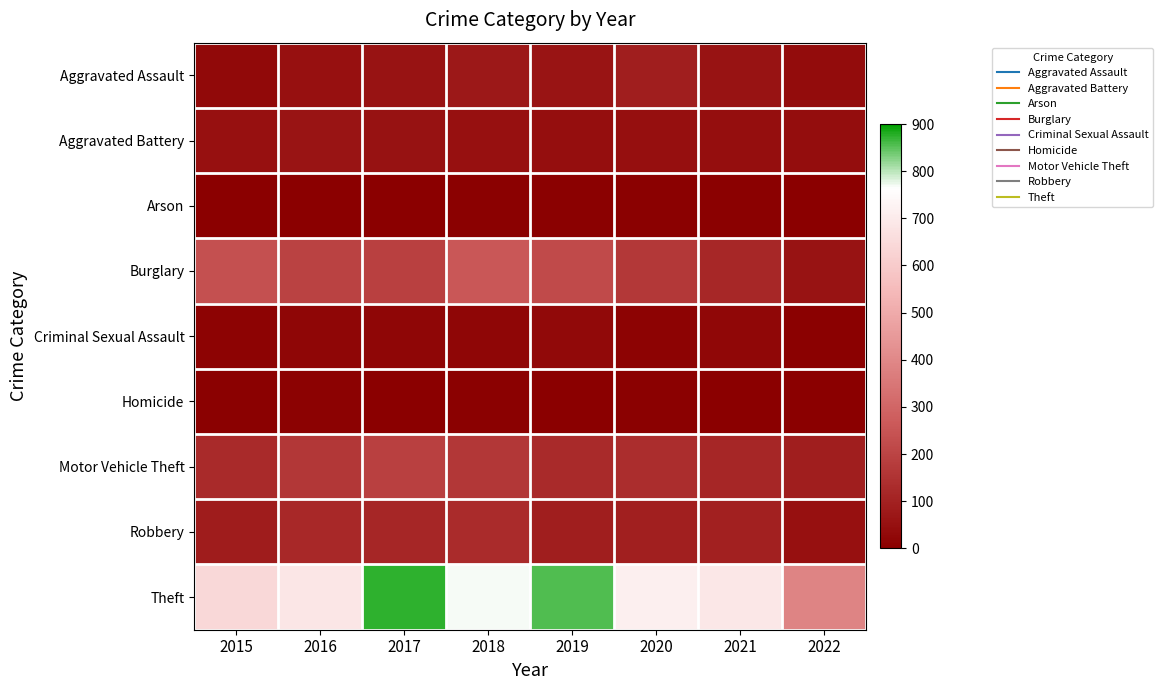

What is the difference between the highest and lowest values at 2019?

852